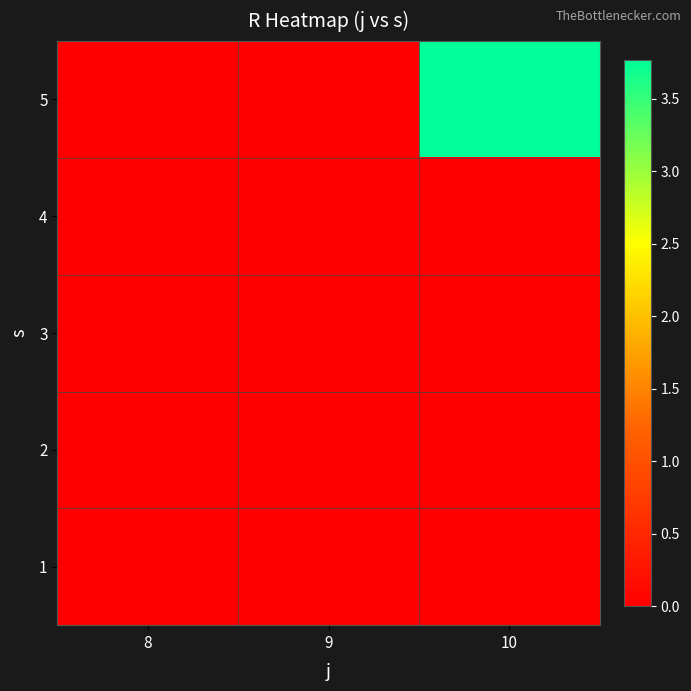

How many distinct data groups are displayed?

5